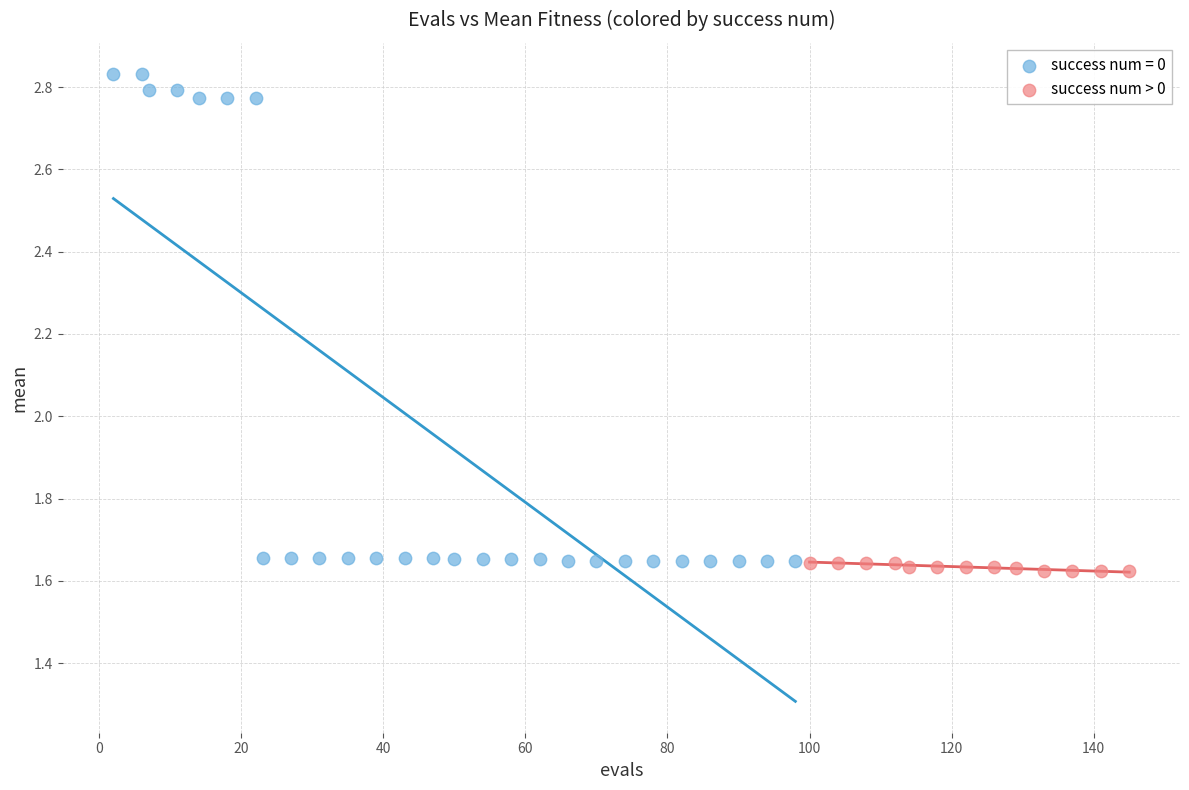

Which series has the largest Y range (max minus min)?

success num = 0